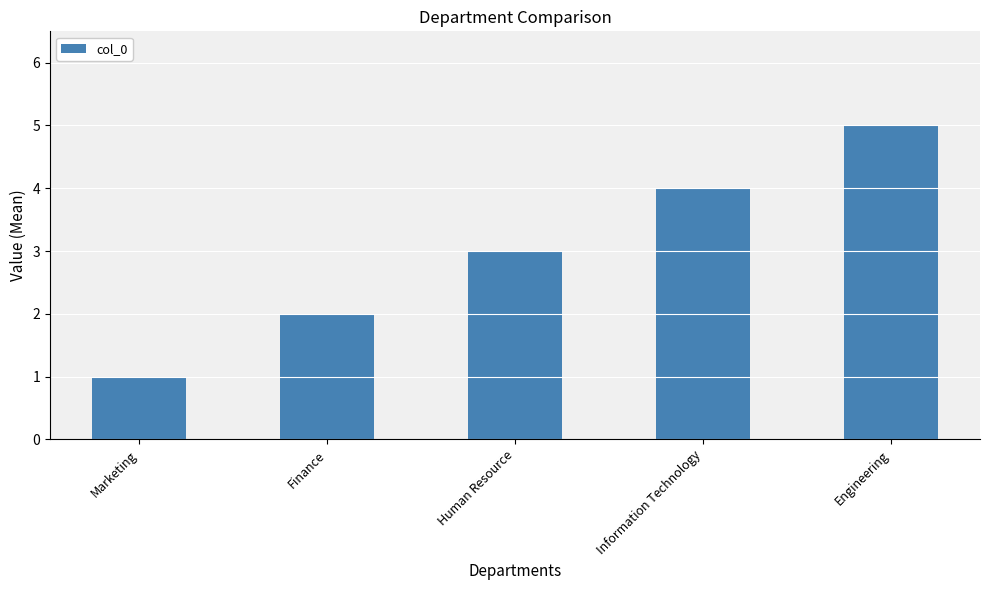

What is the smallest value displayed?

1